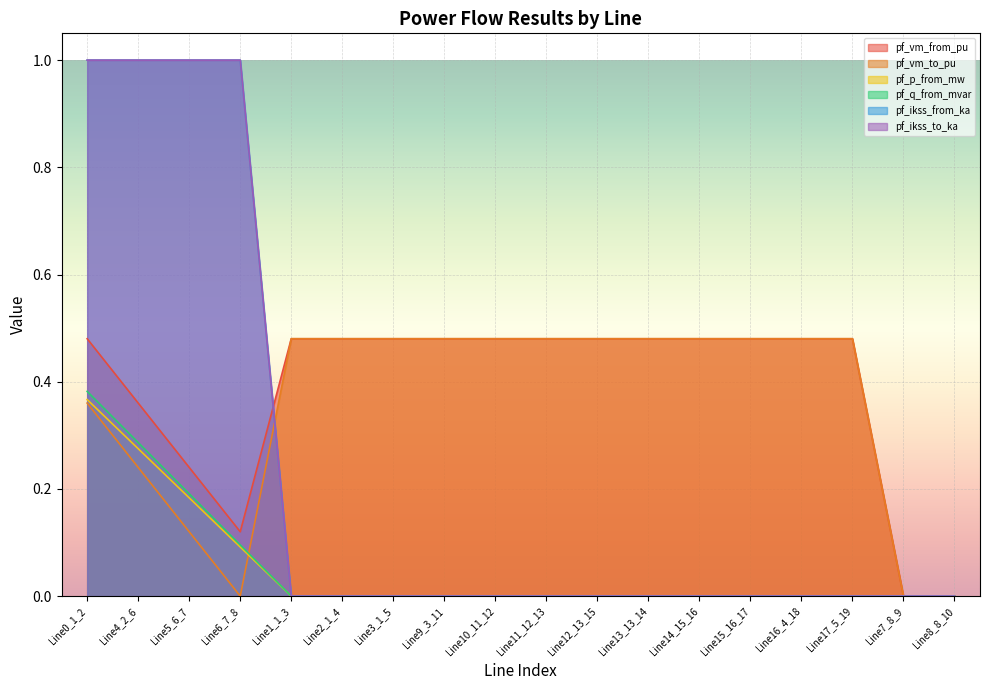

How many interior local peaks does the pf_vm_from_pu series have?

1